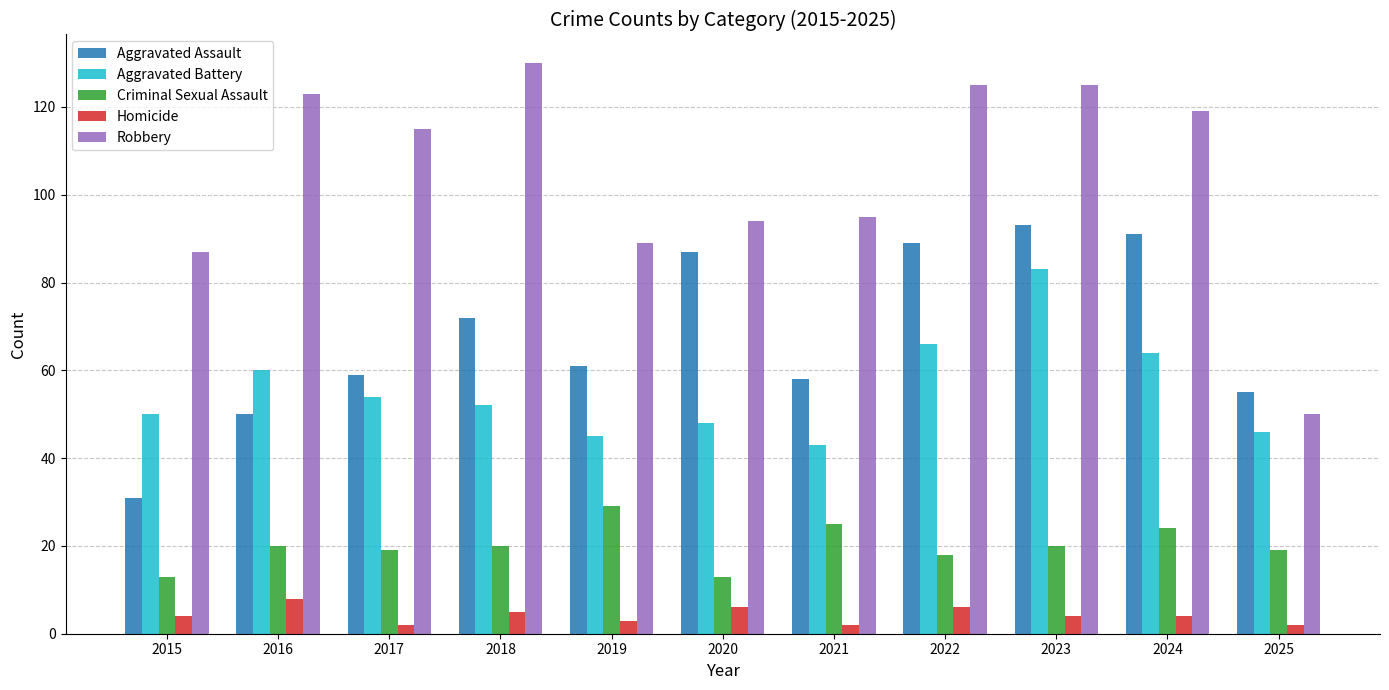

How many data points in Aggravated Battery are less than 52?

5